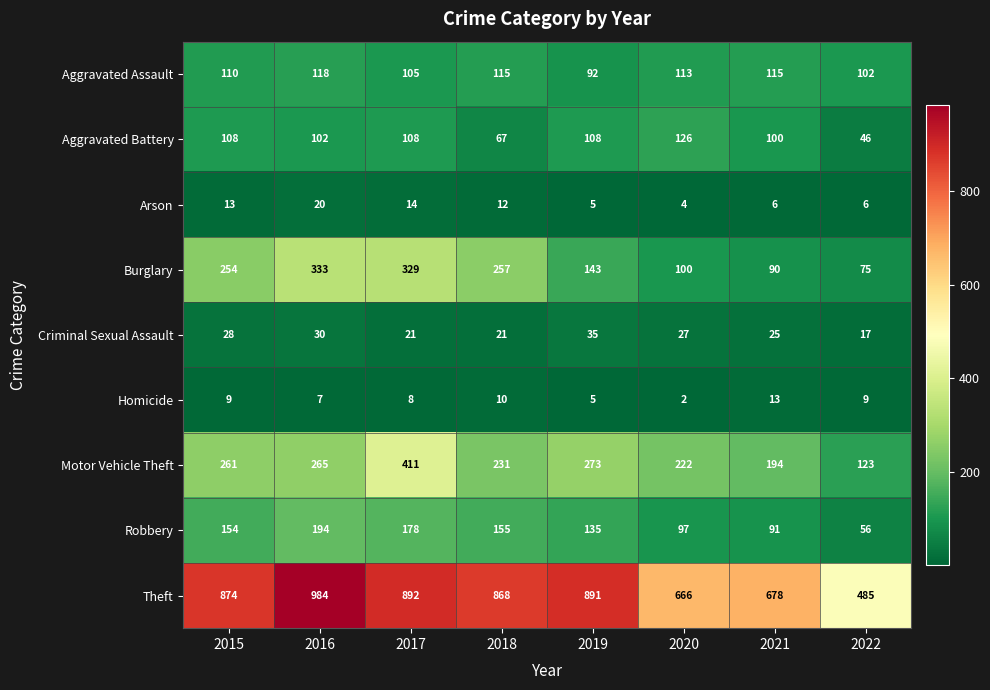

Read the Motor Vehicle Theft value at 2021, to the nearest 5.

195